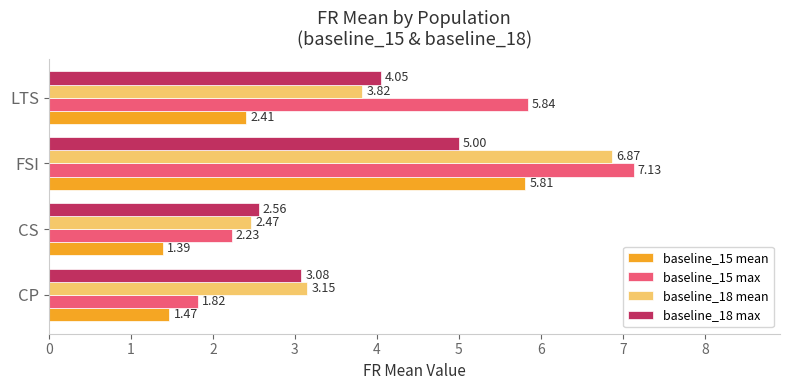

Which series has the largest range (max minus min)?

baseline_15 max